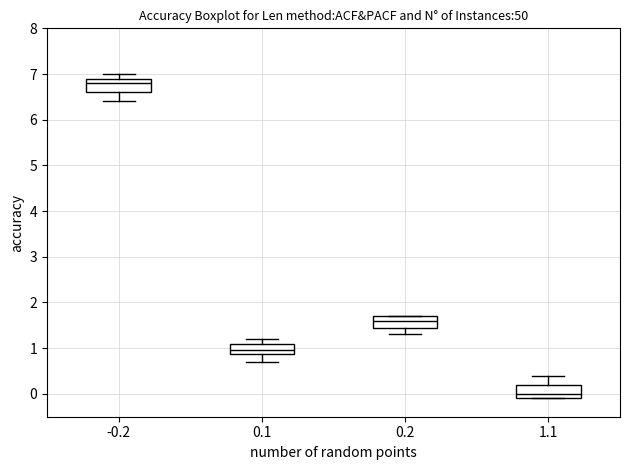

Which box's median line is the highest?

-0.2